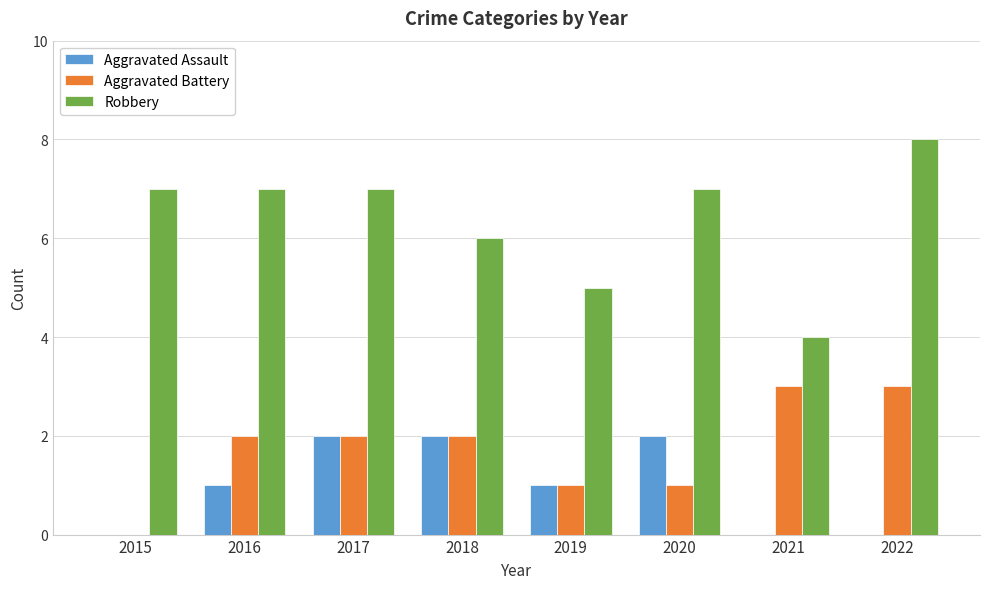

What is the maximum value shown in the chart?

8